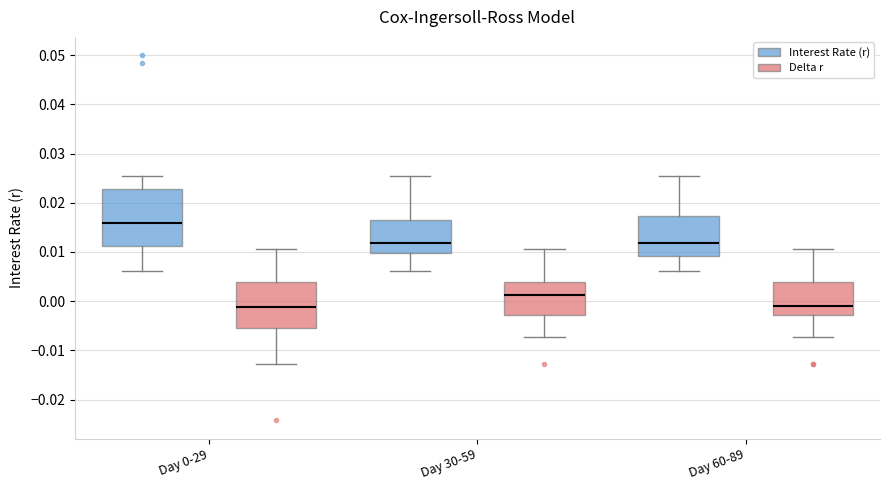

Which box's median line is the highest?

Day 0-29 (Interest Rate (r))